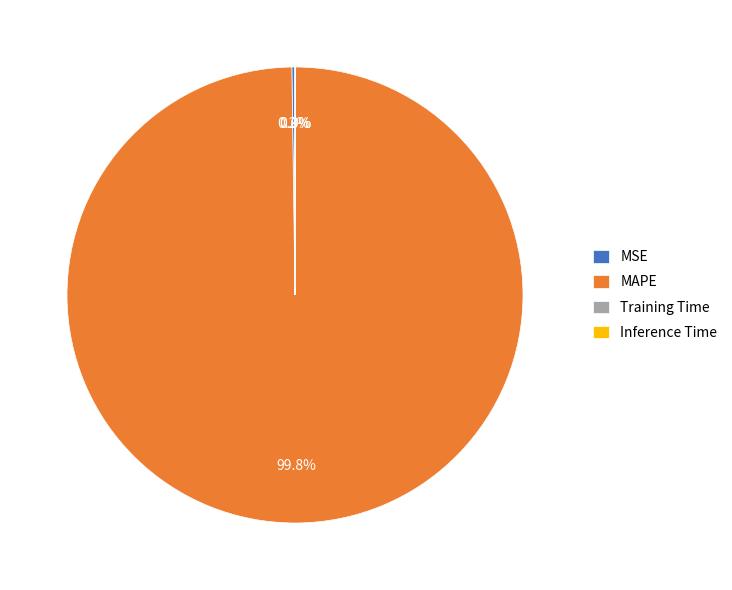

Which slice represents more than half of the pie?

MAPE